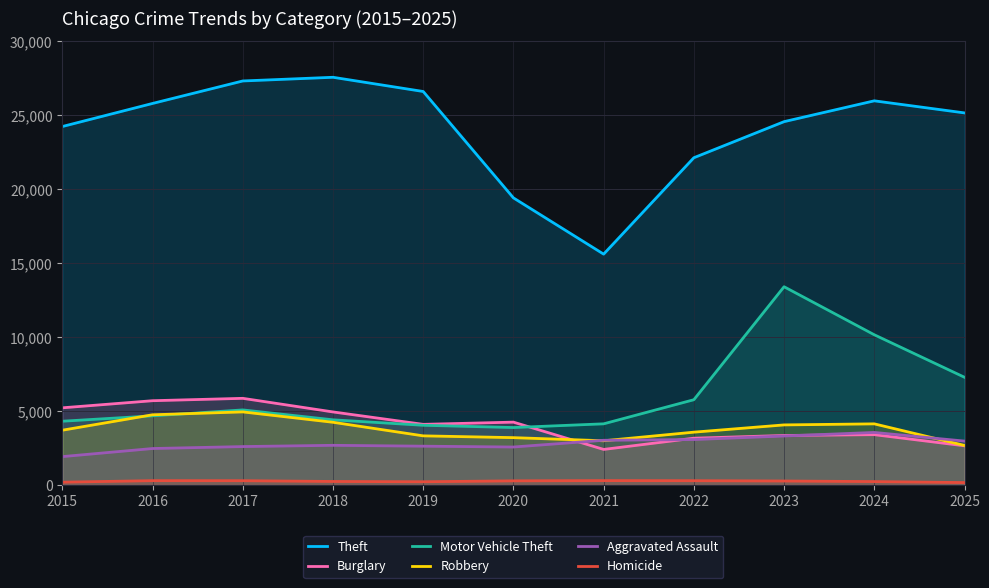

Which series changed the most between 2015 and 2019?

Theft